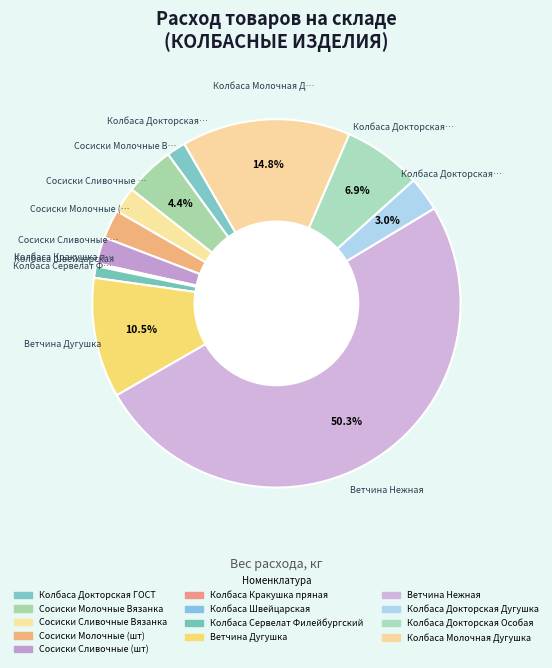

What is the total percentage of Колбаса Докторская ГОСТ and Колбаса Кракушка пряная?

1.8%